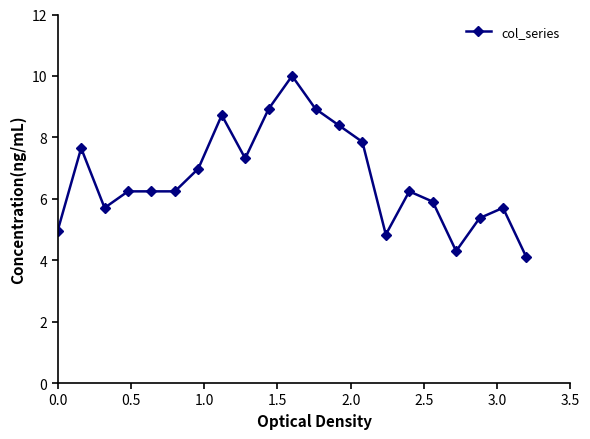

True or false: the data has more than 2 interior local peaks.

True